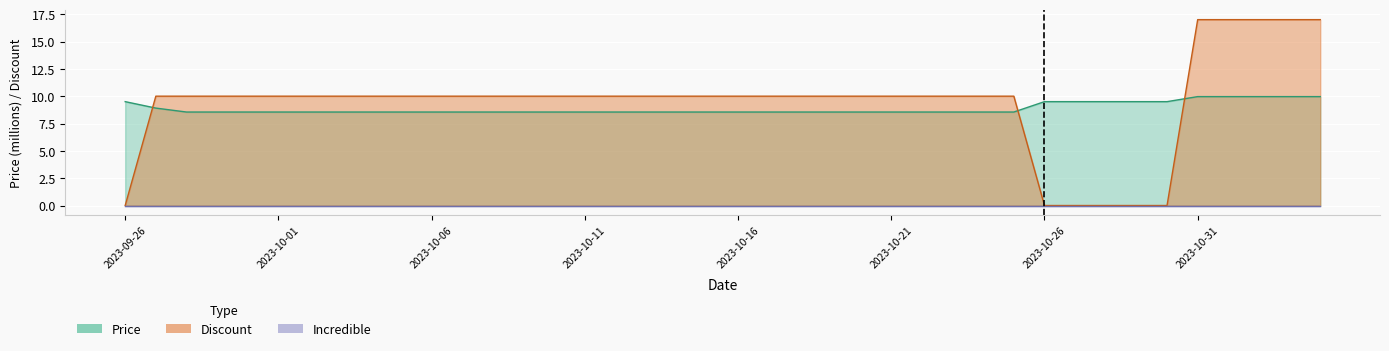

At which label is Price closest to 9?

2023-09-27